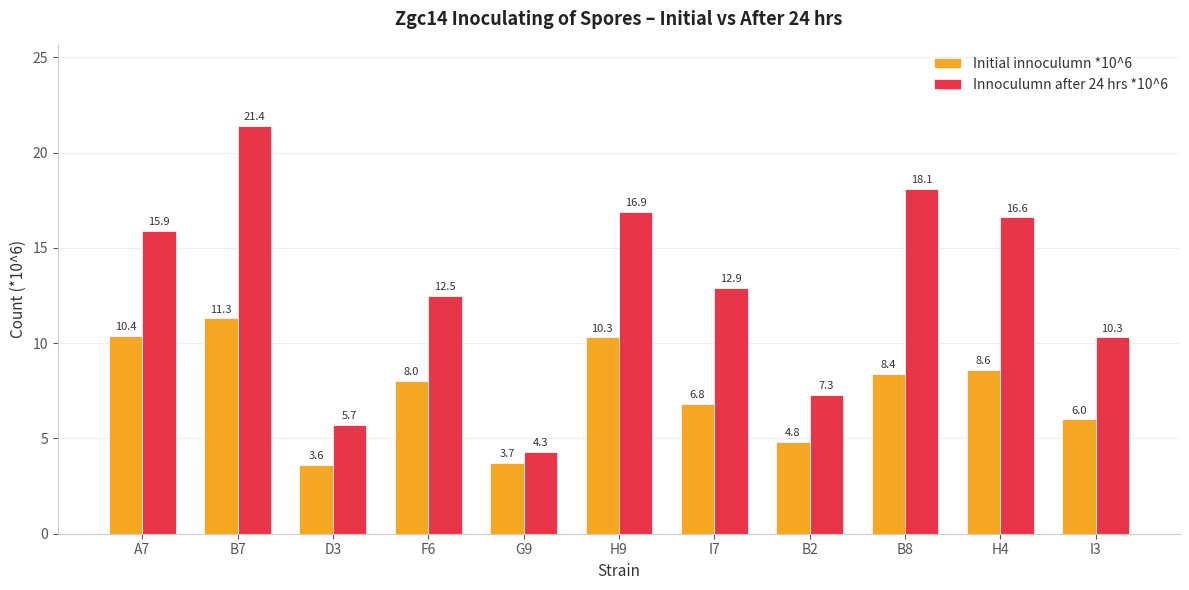

What is the total value across all series at F6?

20.5